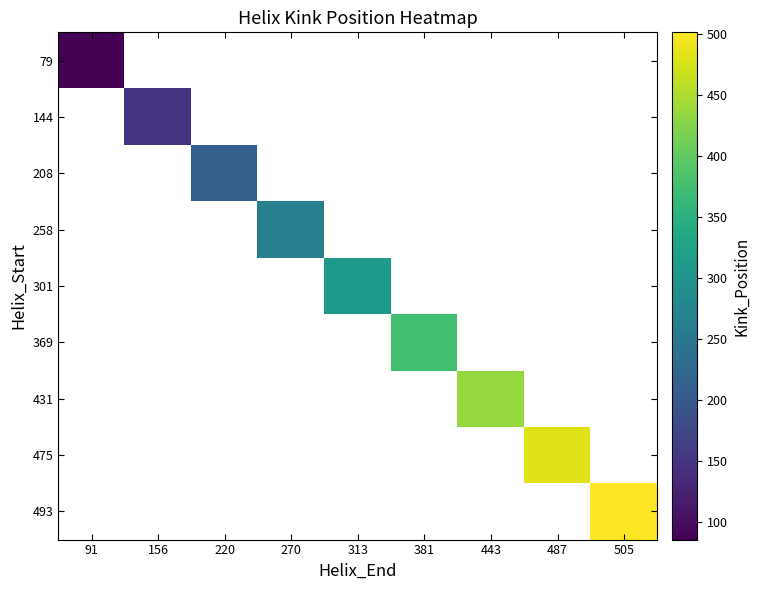

Rank the series by their maximum value, from lowest to highest.

79, 144, 208, 258, 301, 369, 431, 475, 493